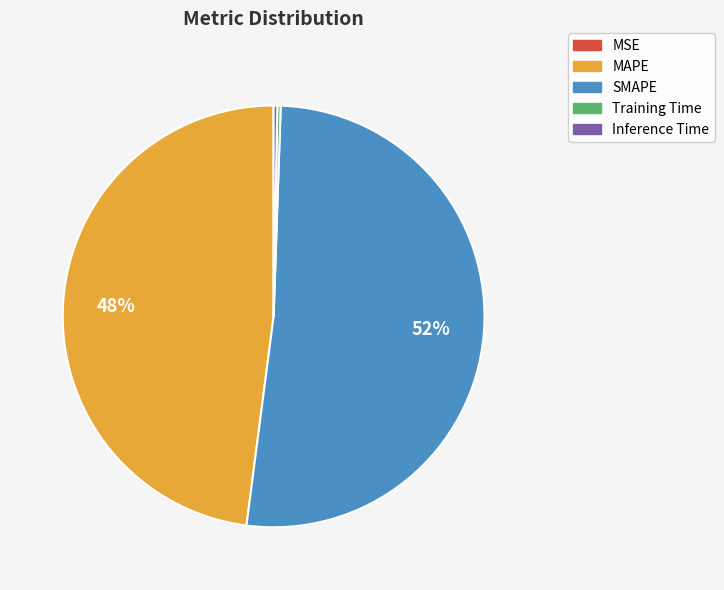

To the nearest percent, what is the difference between the MAPE and Inference Time slice percentages?

48%